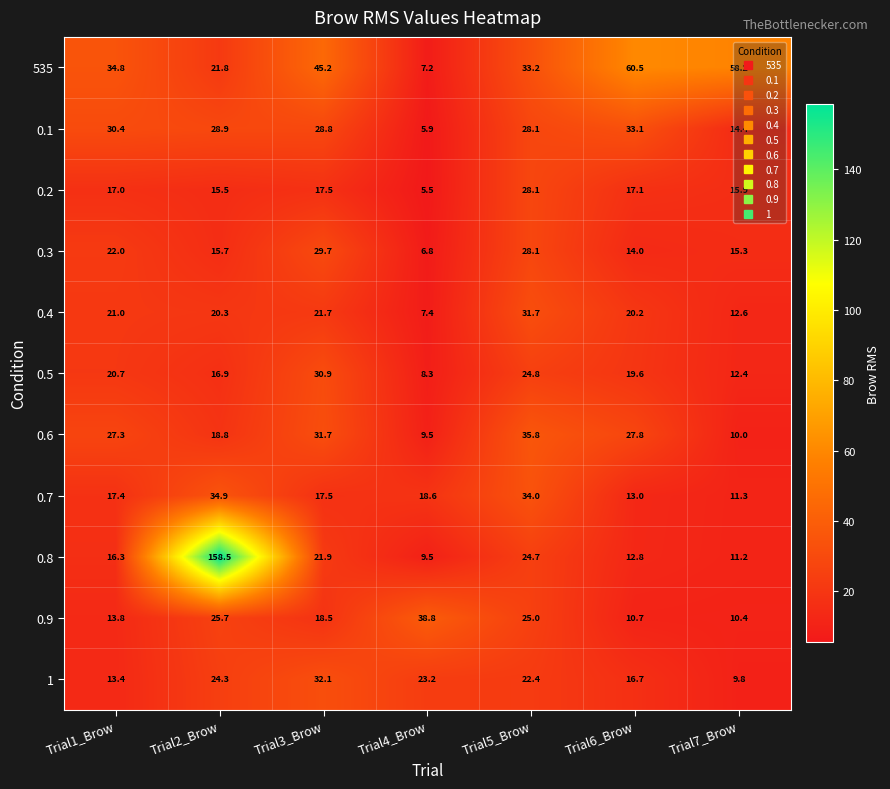

At which label does 0.5 reach its peak?

Trial3_Brow